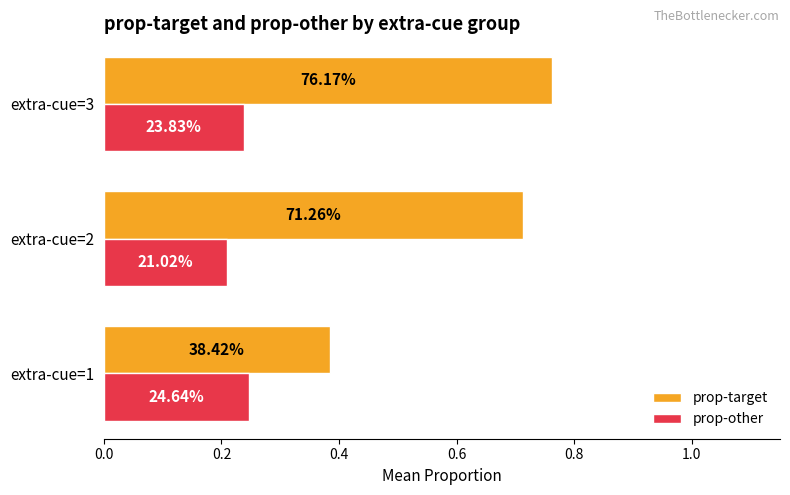

Which series has the widest spread of values?

prop-target